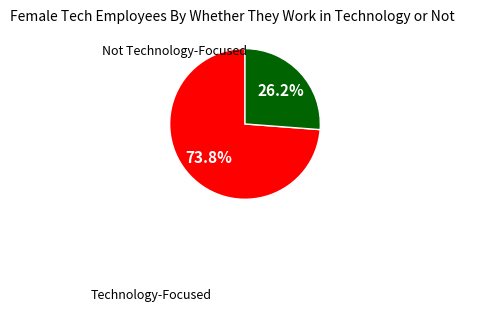

Count the number of slices in the pie.

2